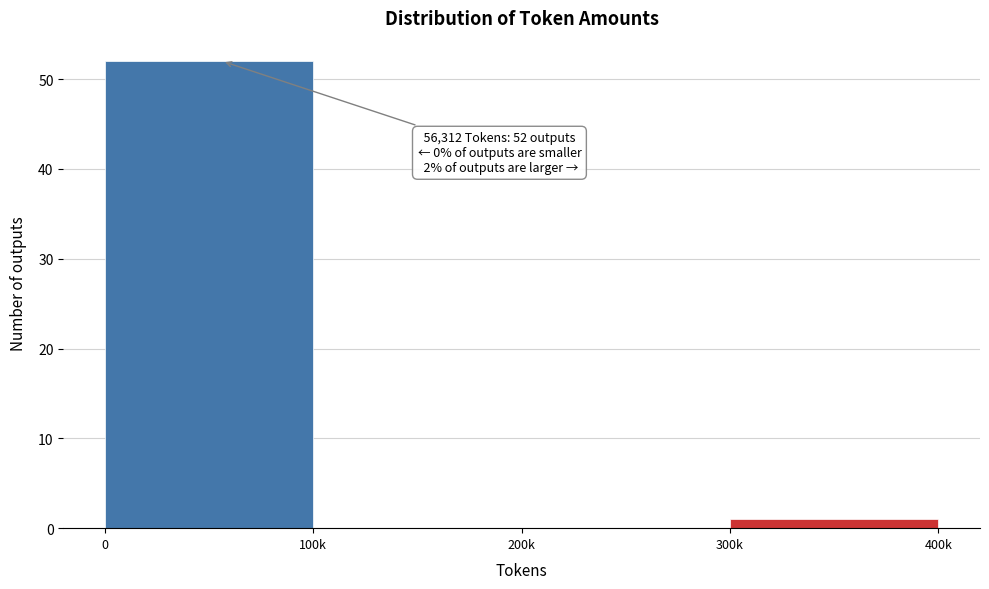

Reading left to right, list all the values displayed in this chart.

0=52	100k=0	200k=0	300k=1